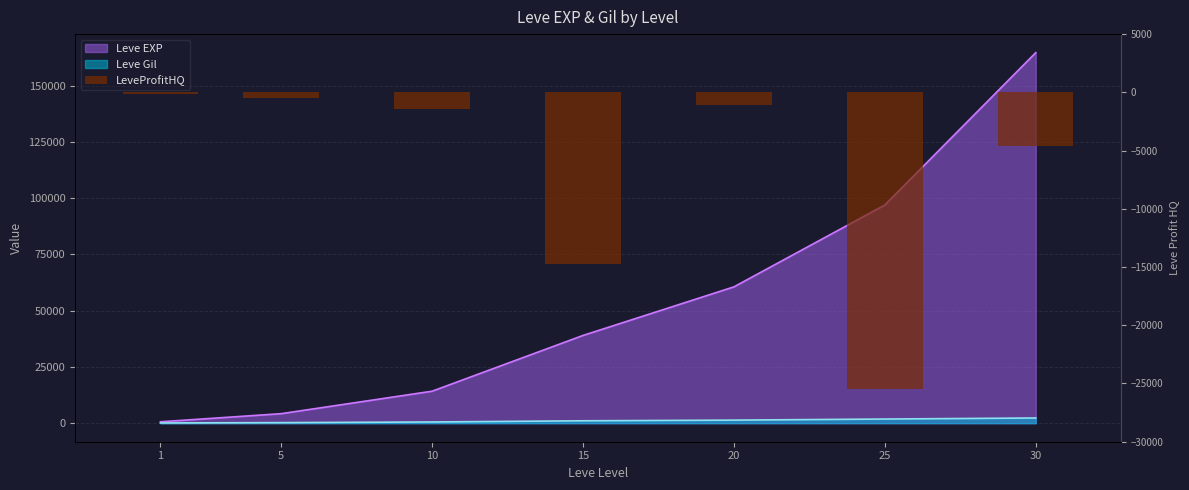

List the labels in order of value, largest first.

30, 25, 20, 15, 10, 5, 1